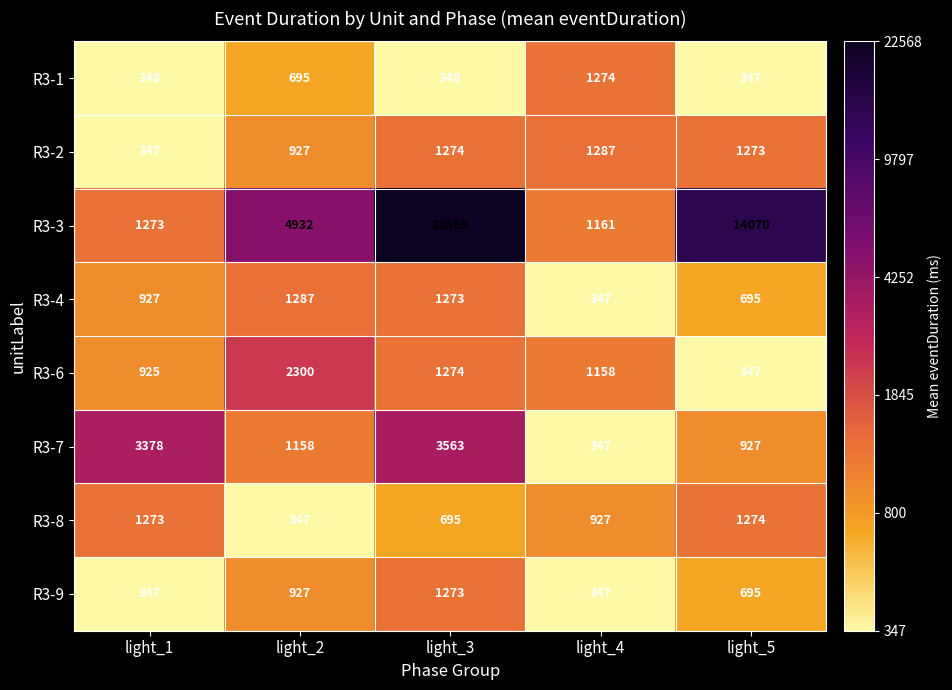

The R3-9 series shows 240 at light_5. True or false?

False